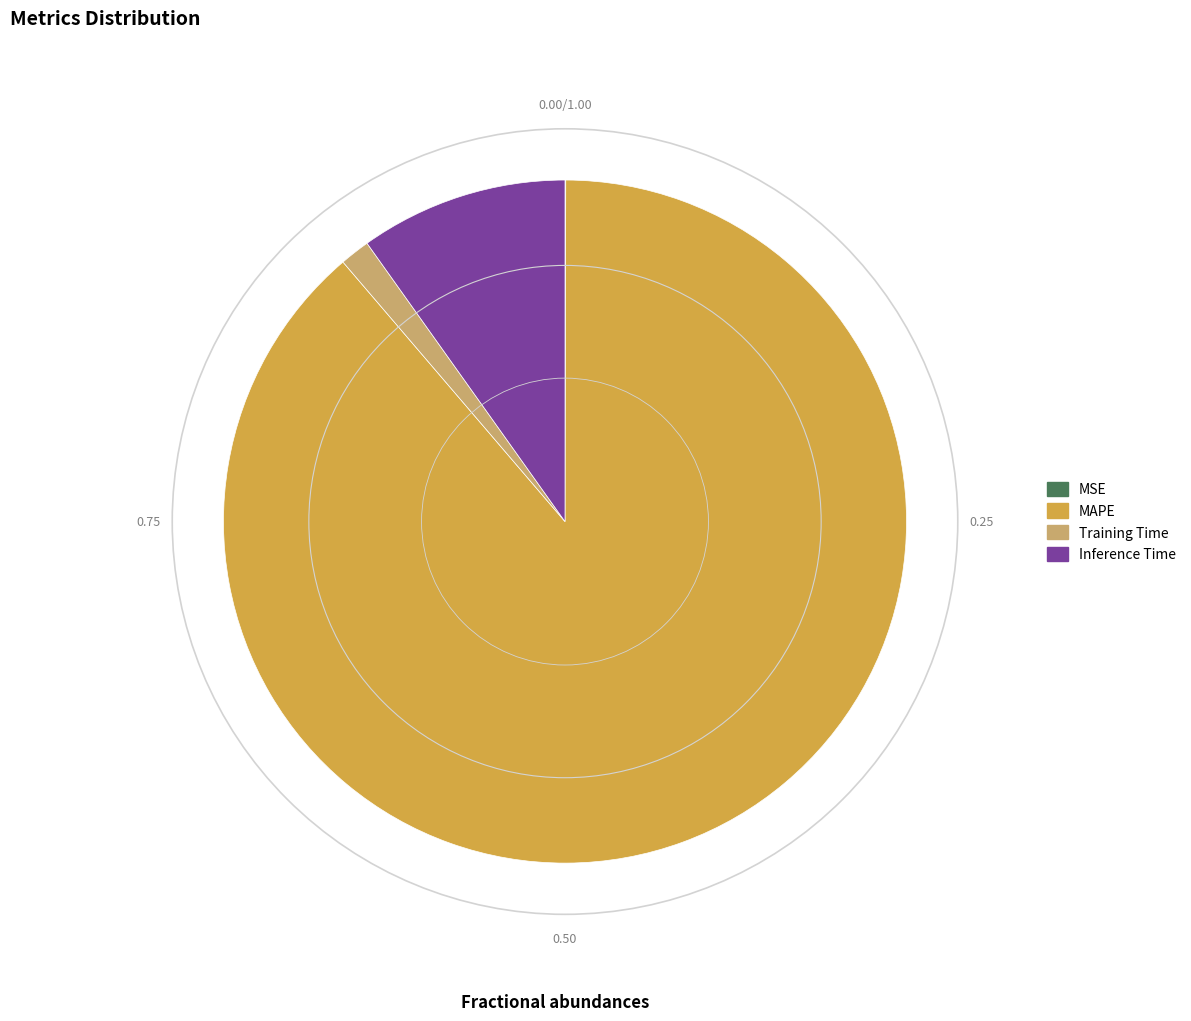

Which category accounts for the majority?

MAPE